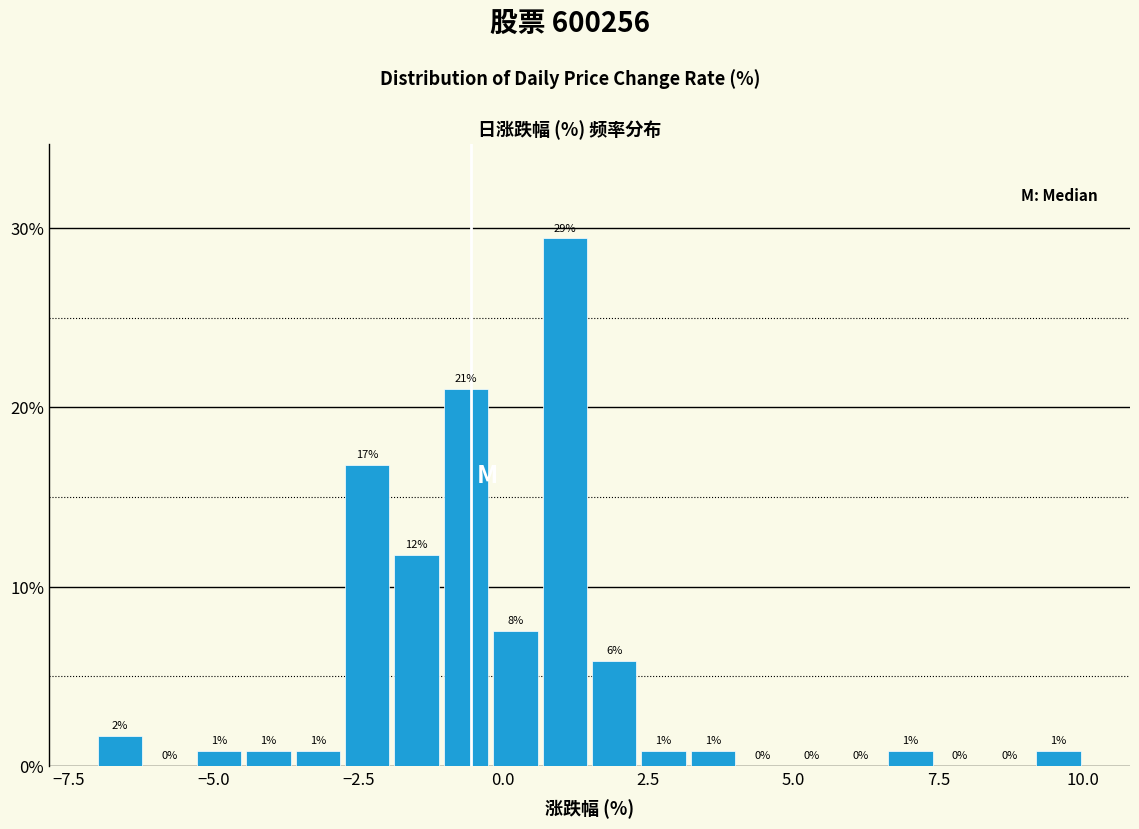

Around what value on the x-axis is the tallest bar? Give the approximate position of its centre, as read against the axis.

1.0